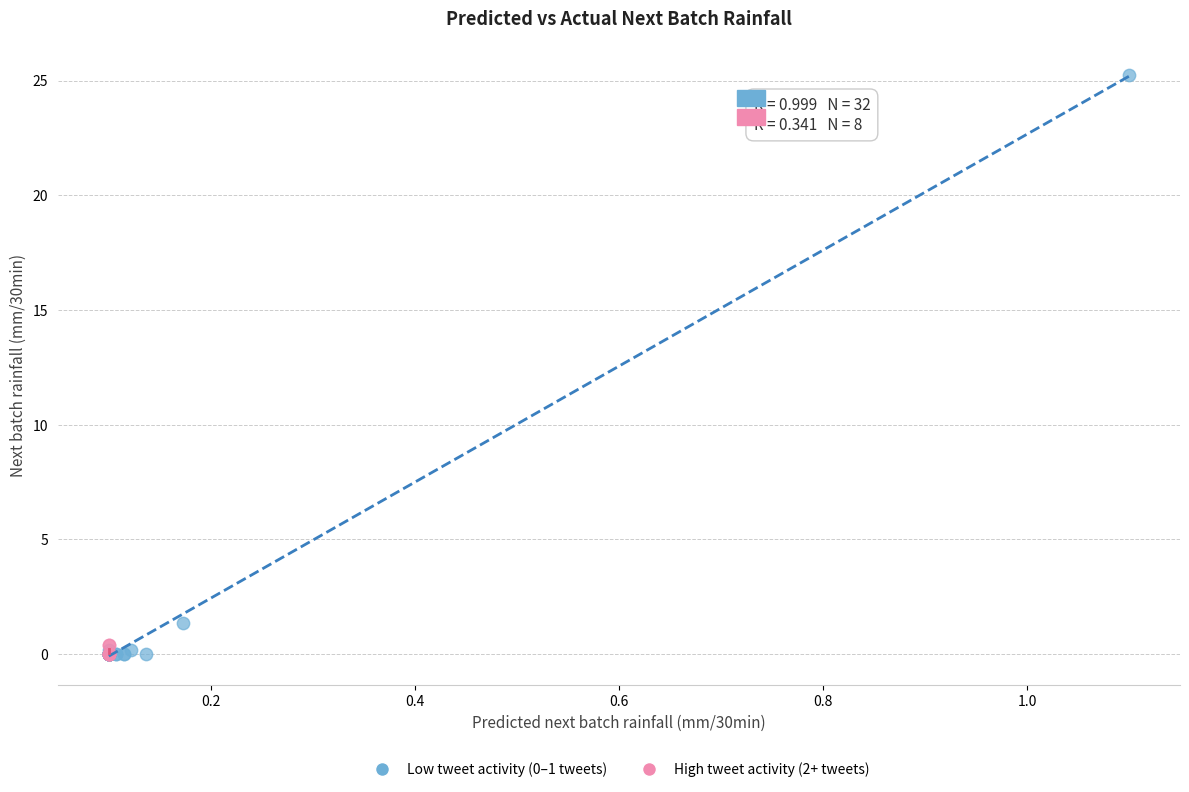

Which series has the largest Y range (max minus min)?

Low tweet activity (0–1 tweets)